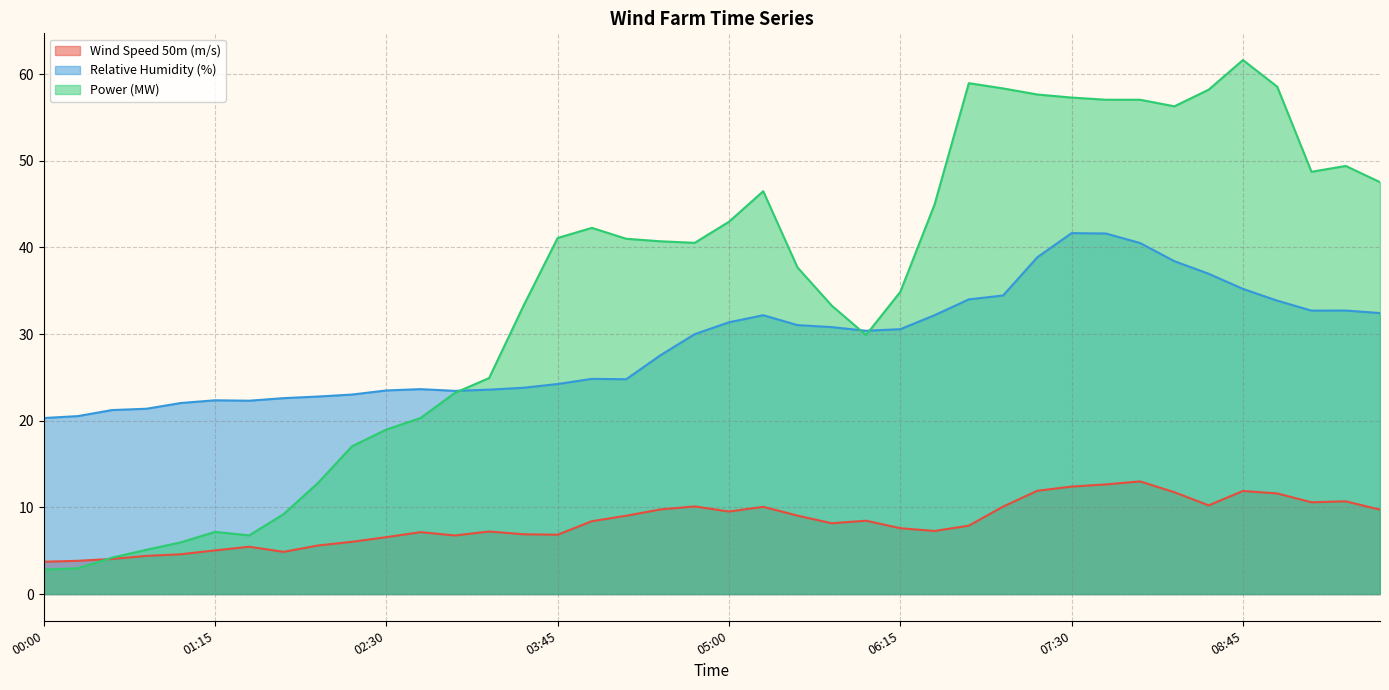

What is the difference between the Power (MW) values at 05:30 and 01:15?

30.5